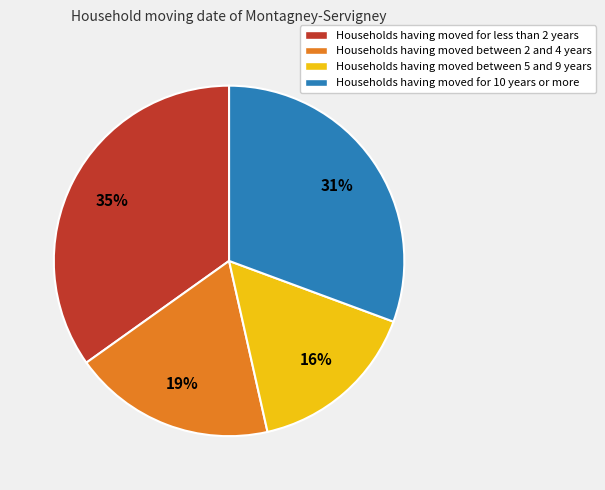

To the nearest percent, what is the difference between the Households having moved between 5 and 9 years and Households having moved for less than 2 years slice percentages?

19%